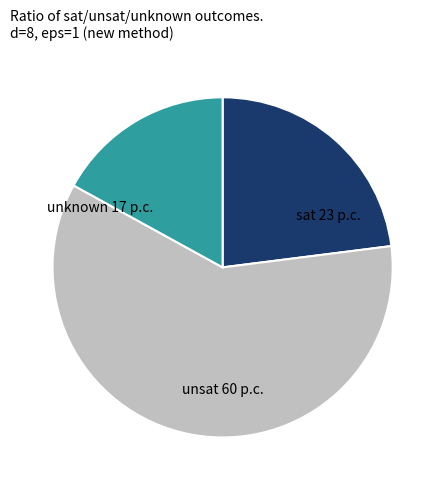

Does any single category account for the majority?

Yes